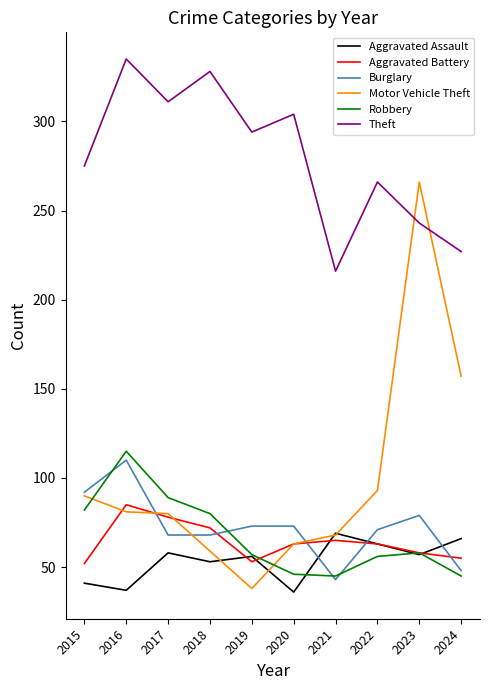

At which label is Theft closest to 275?

2015